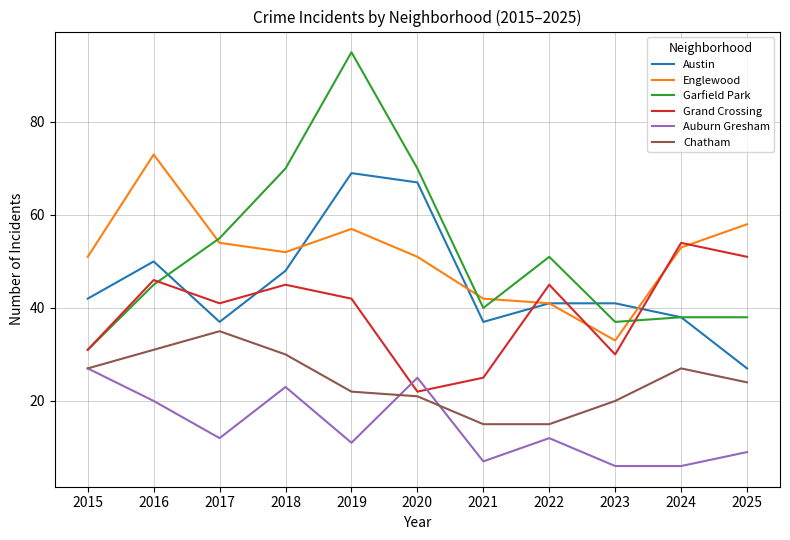

What value does the Auburn Gresham series have at 2016?

20